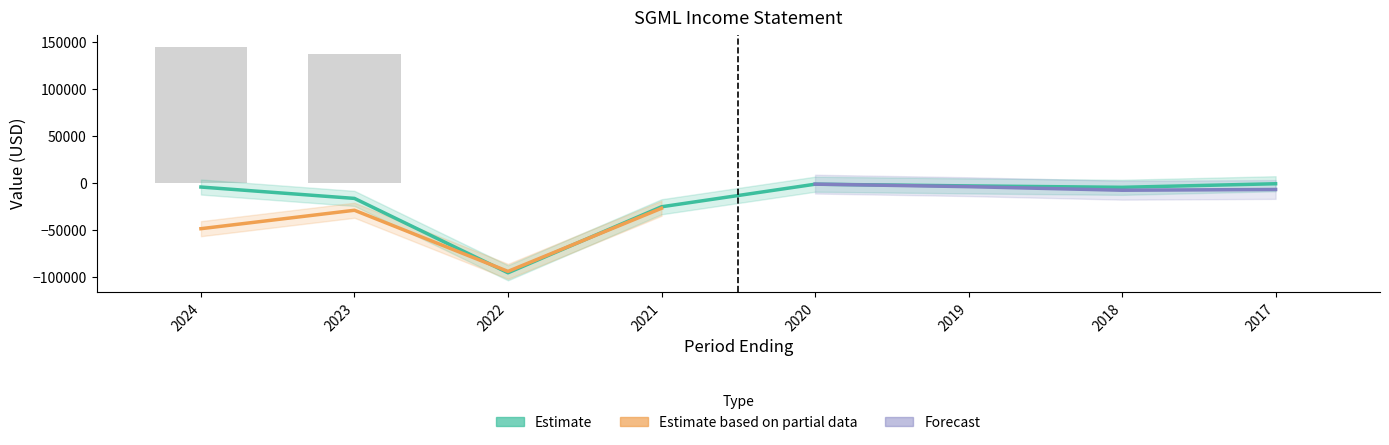

Which has a higher value, 2019 or 2024?

2024